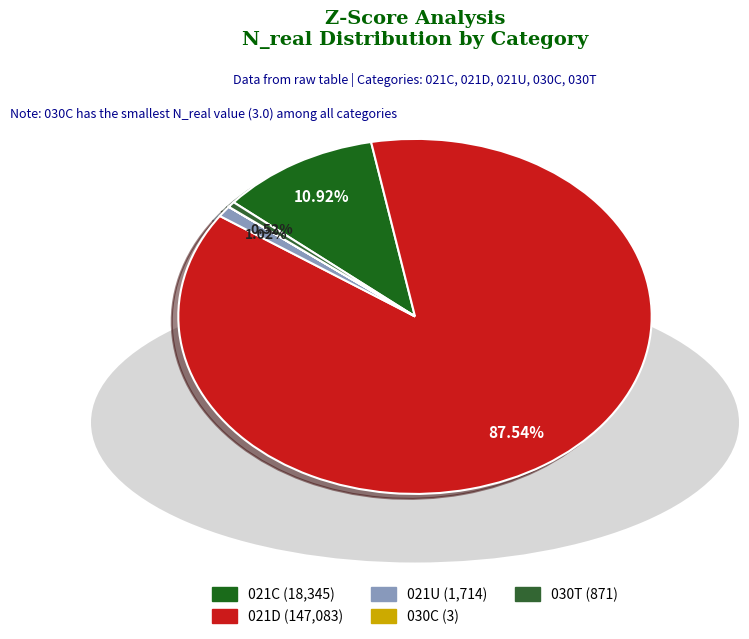

What percentage is the 030T slice, to the nearest percent?

1%